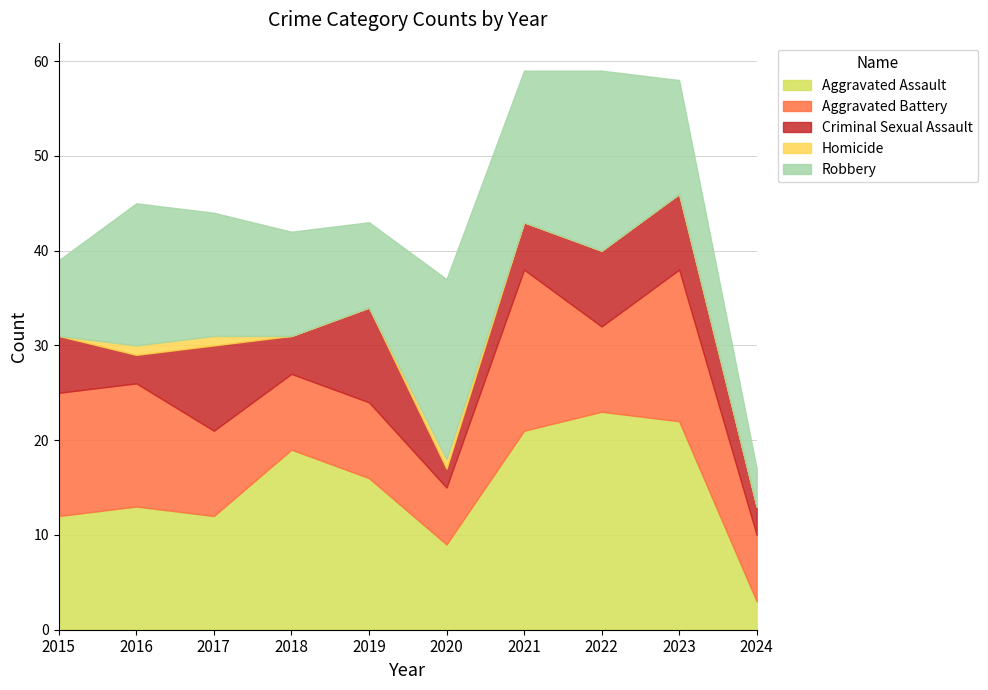

True or false: Criminal Sexual Assault and Aggravated Assault intersect in this chart.

False